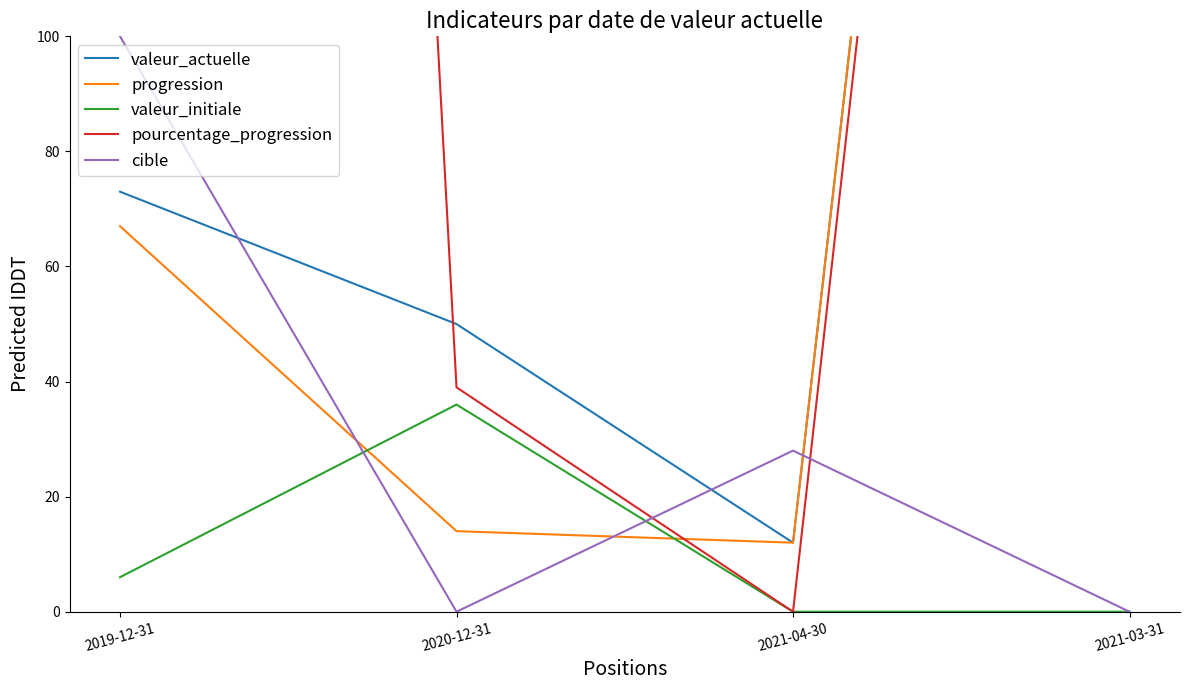

True or false: pourcentage_progression has a value of -766 at 2021-04-30.

False